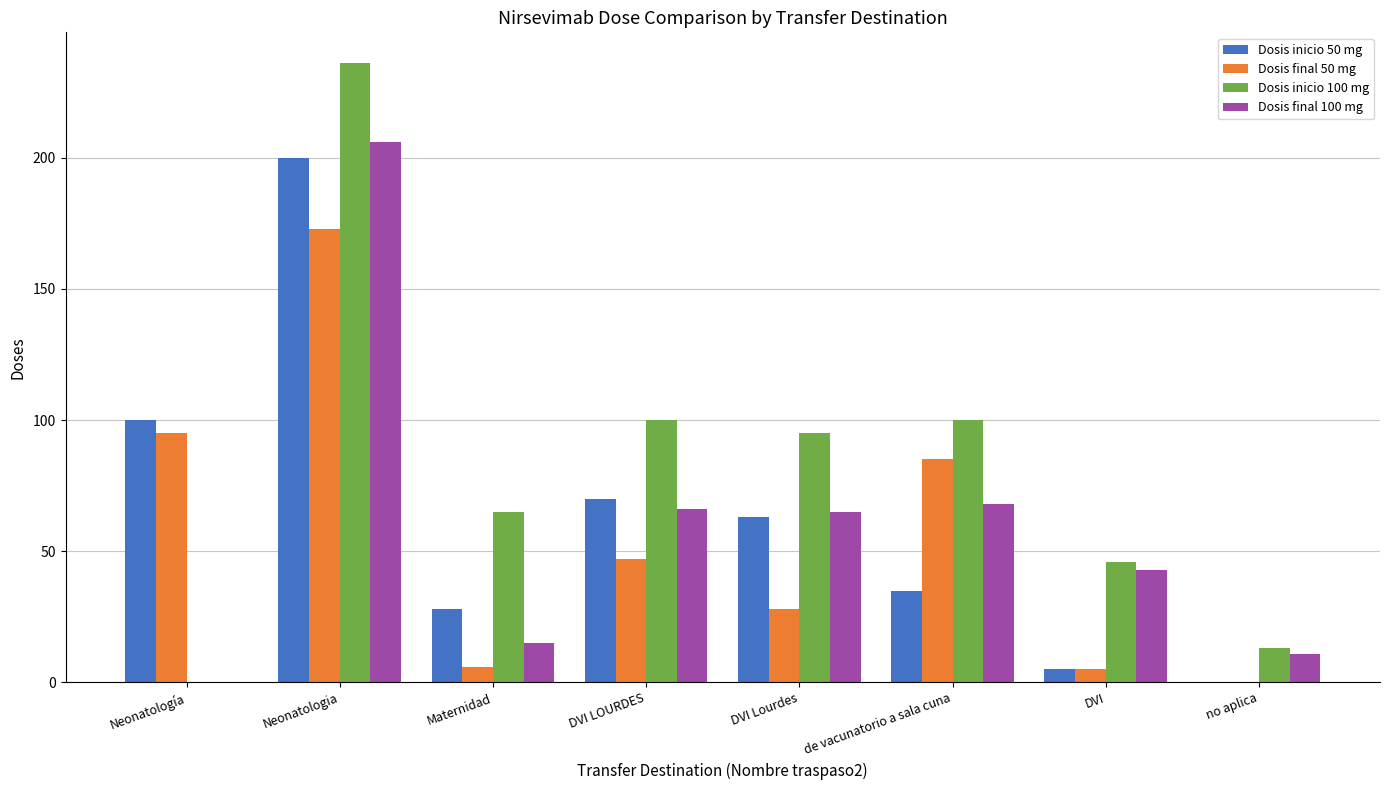

At which label does Dosis inicio 100 mg first exceed 95?

Neonatologia